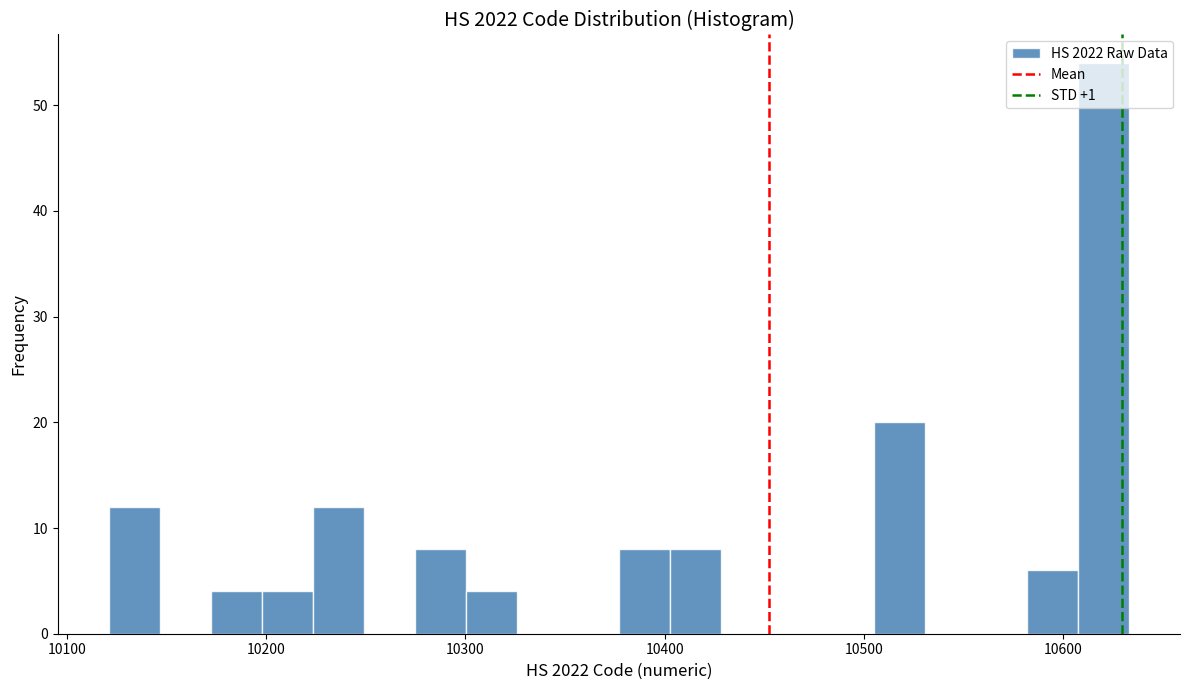

Around what value on the x-axis is the tallest bar? Give the approximate position of its centre, as read against the axis.

10620